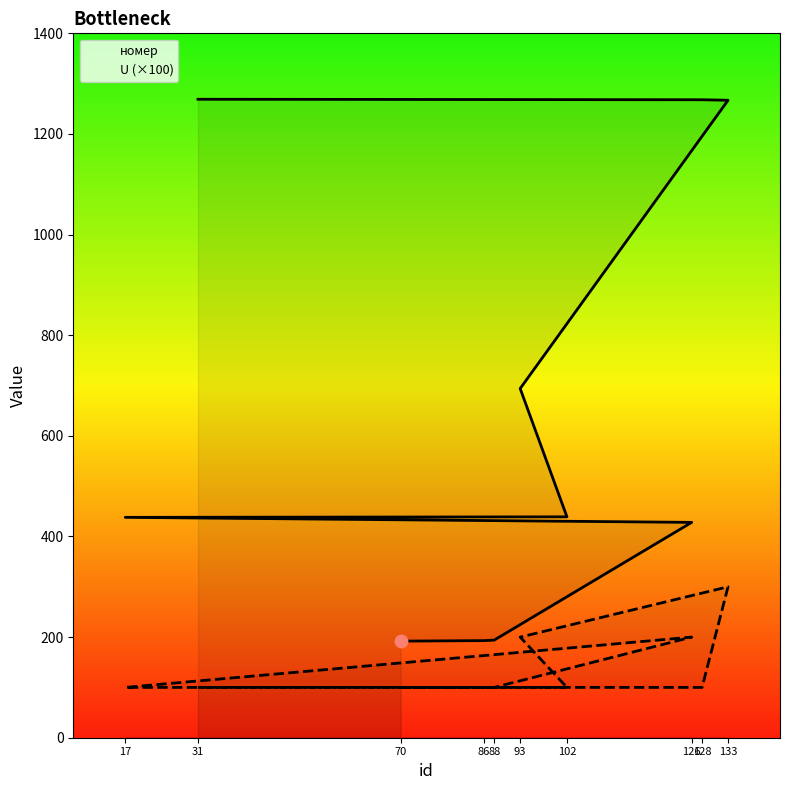

At which category is the sum across all series the highest?

133